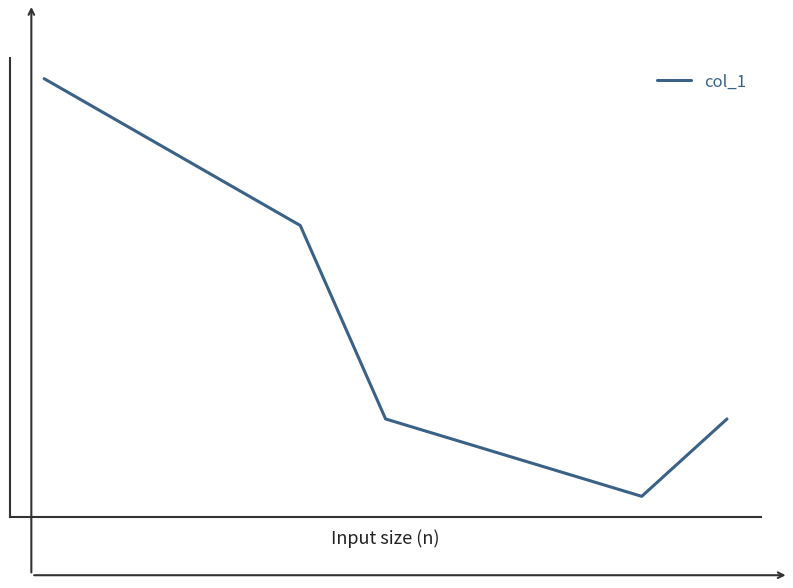

Reading right to left, what are all the values shown in this chart?

0.3	0.2	0.3	0.7	1.0